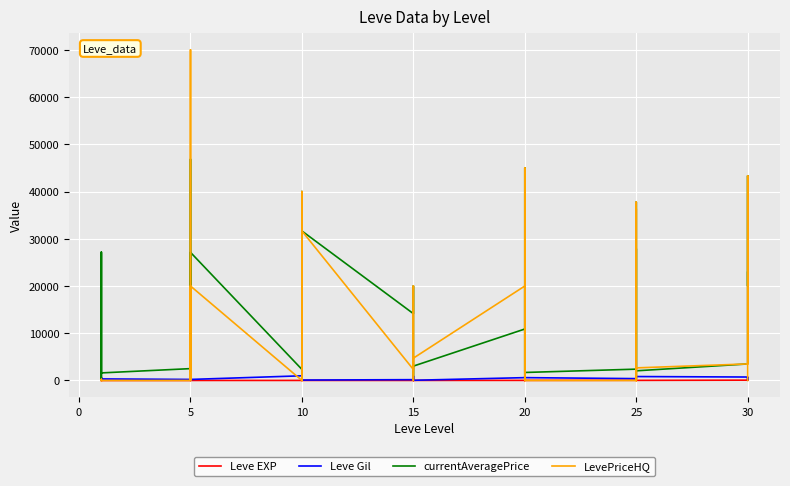

Does the chart display data point markers on the line(s)?

No